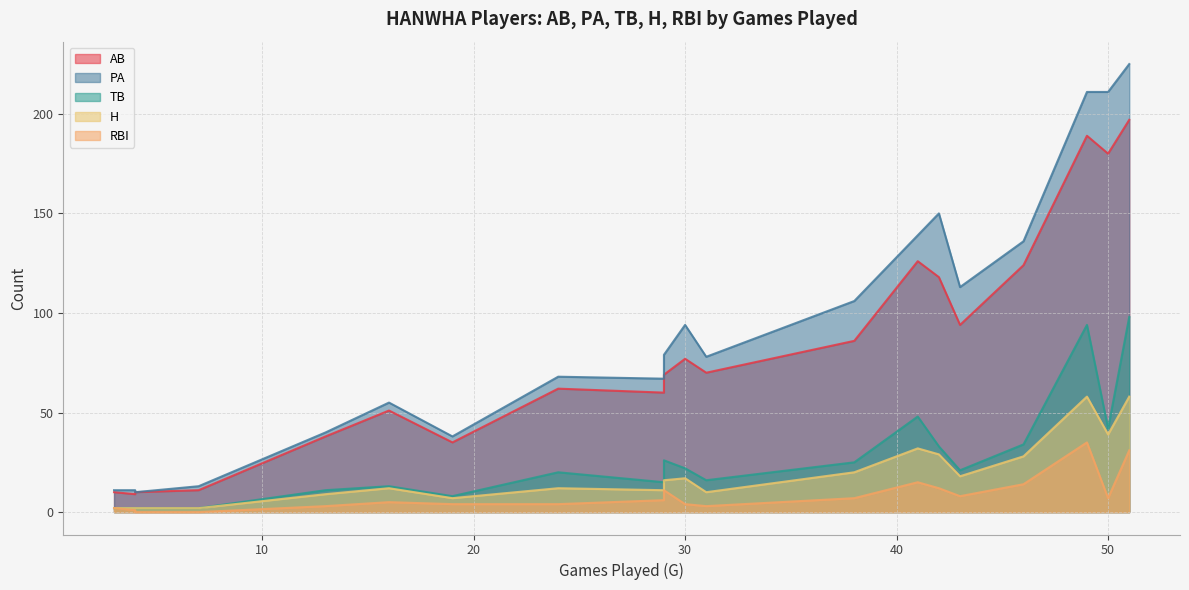

How many lines are shown in the chart?

5